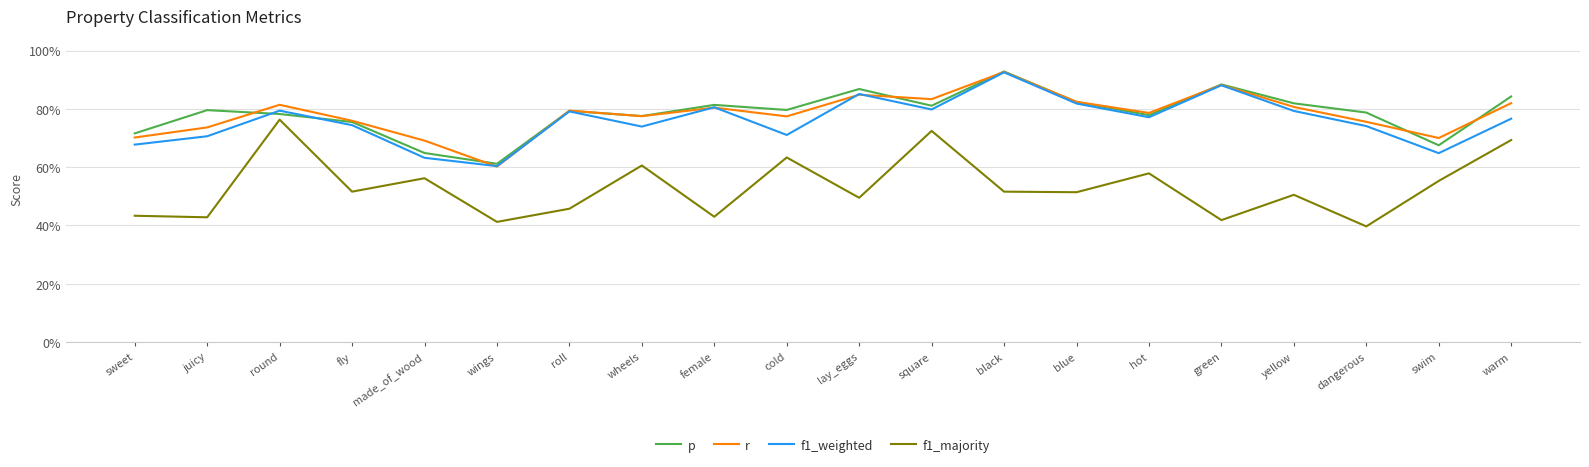

What is the label of the 13th point from the right?

wheels